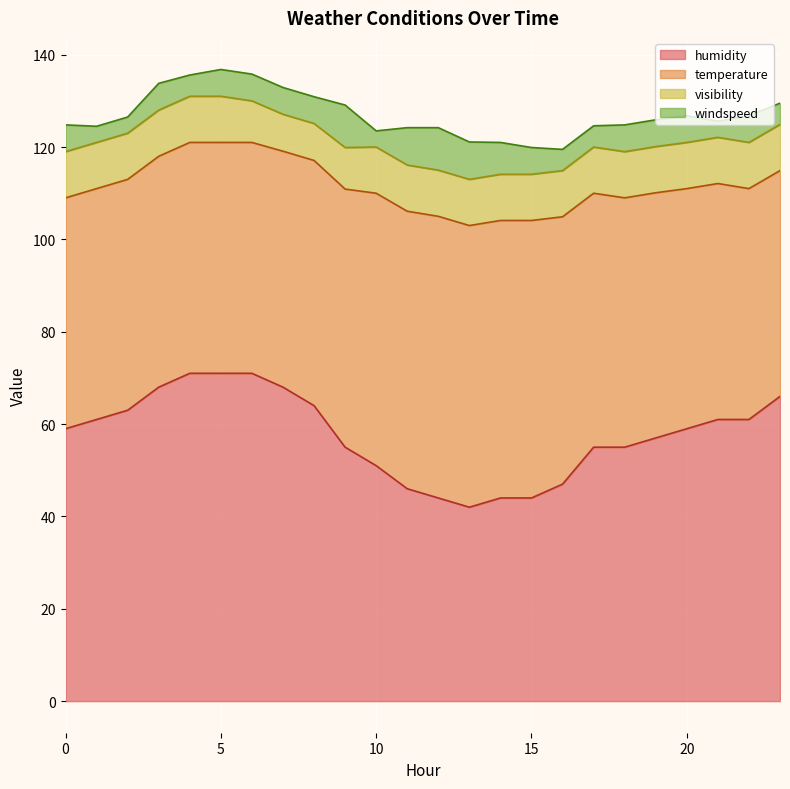

Is it true that humidity equals 41.1 at 0?

False